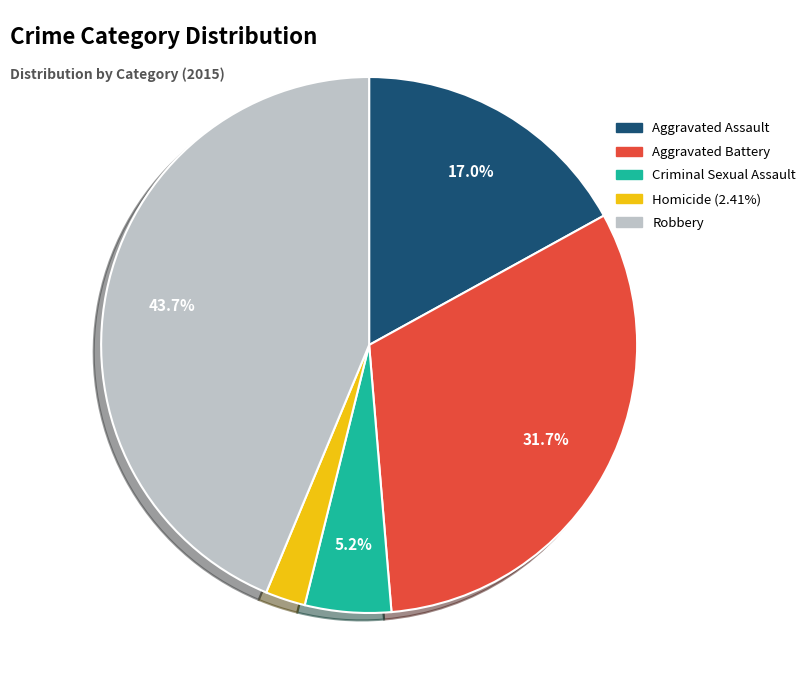

Count the number of slices in the pie.

5